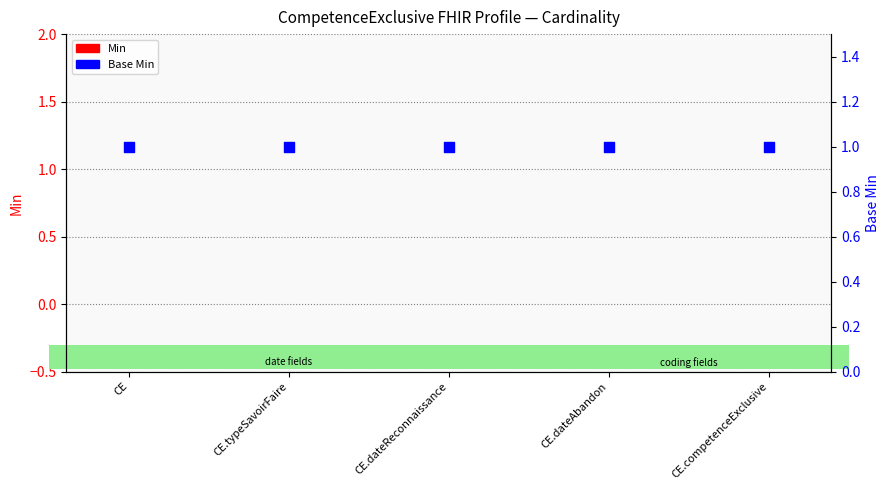

What is the total value across all series at CE.competenceExclusive?

1